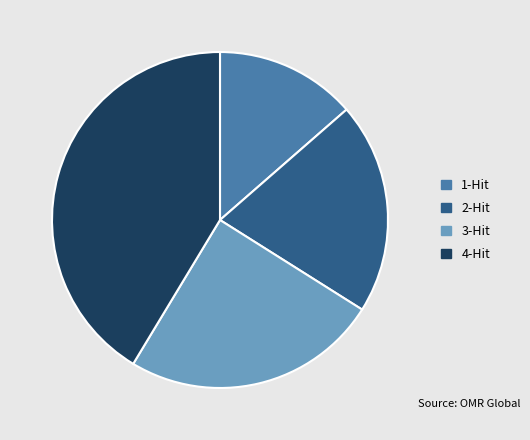

Count the number of slices in the pie.

4